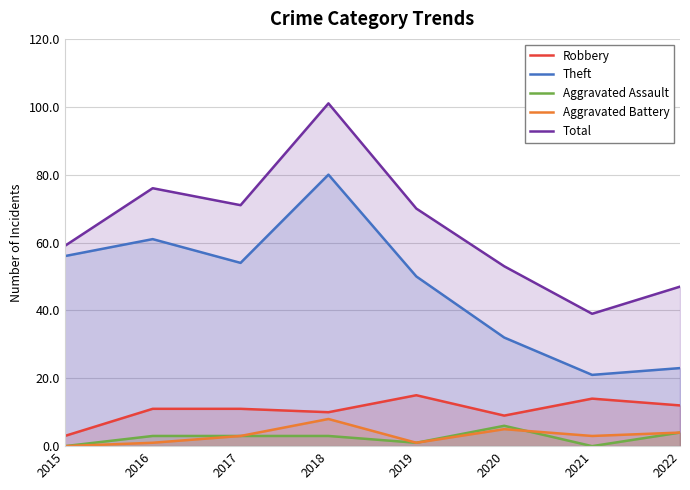

How many values in the Total series are below 70?

4